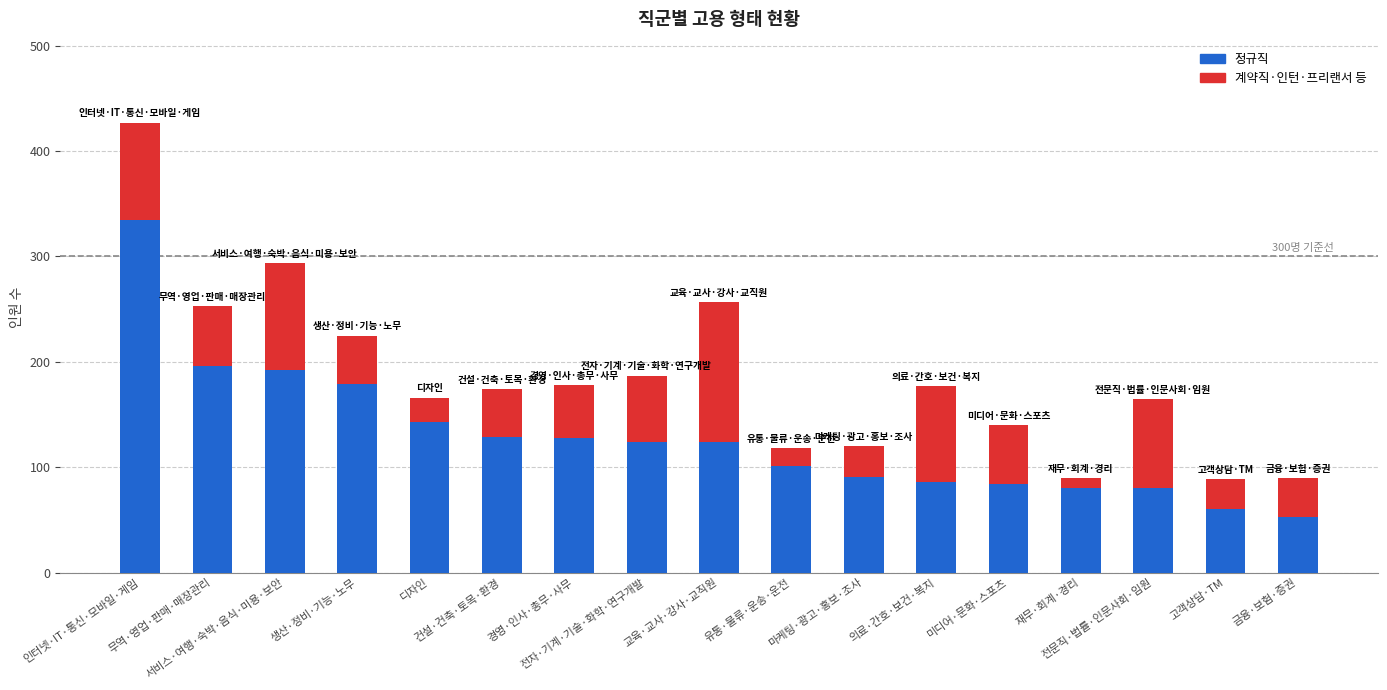

What is the total value across all series at 재무·회계·경리?

89